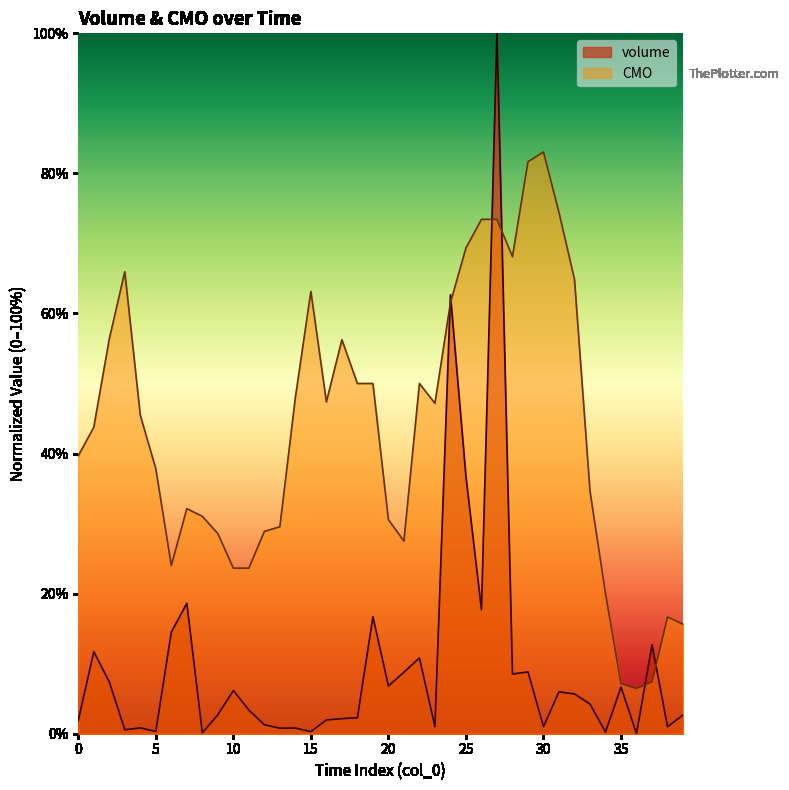

Rank the categories by CMO value from highest to lowest.

30, 29, 31, 26, 27, 25, 28, 3, 32, 15, 24, 2, 17, 18, 19, 22, 14, 16, 23, 4, 1, 0, 5, 33, 7, 8, 20, 13, 12, 9, 21, 6, 10, 11, 34, 38, 39, 37, 35, 36